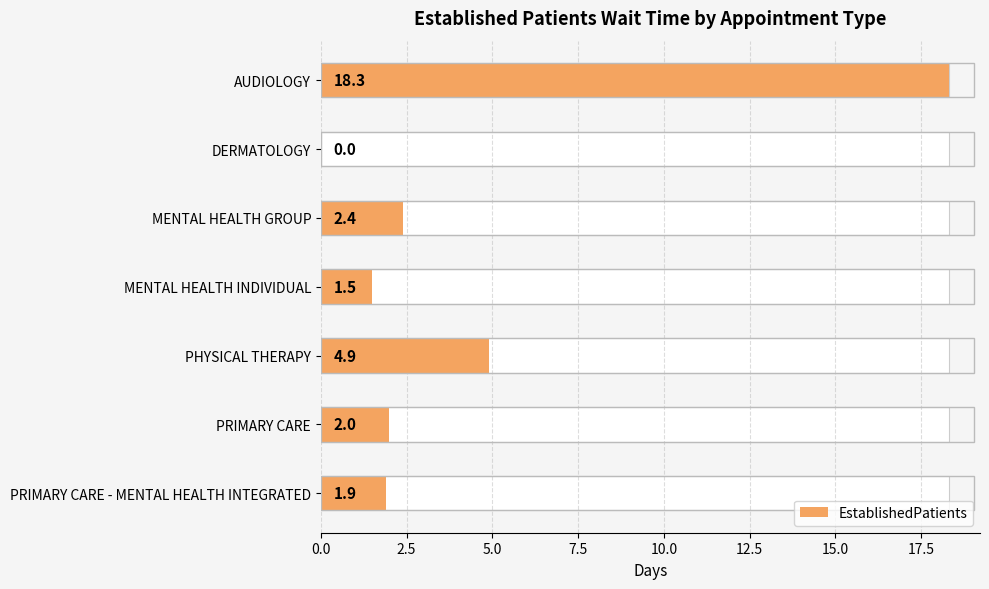

How many values are above zero?

6